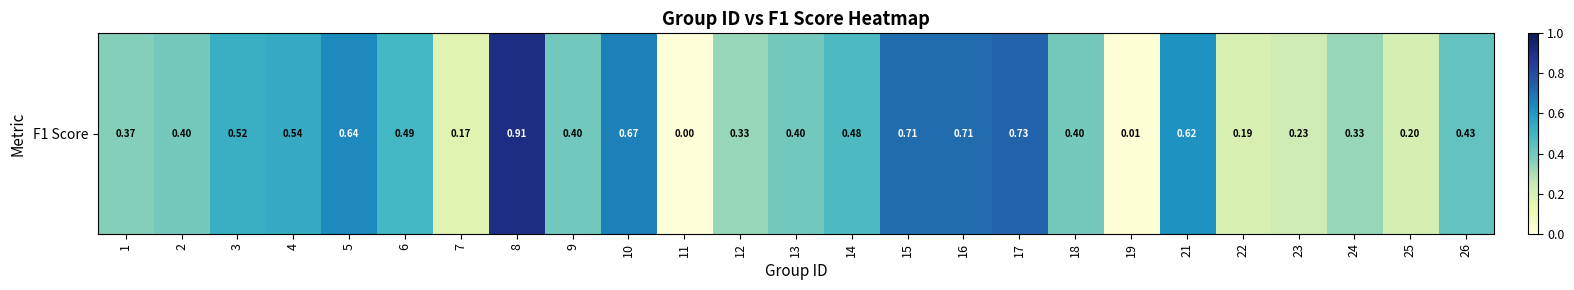

What is the difference between the second highest and second lowest values?

0.7